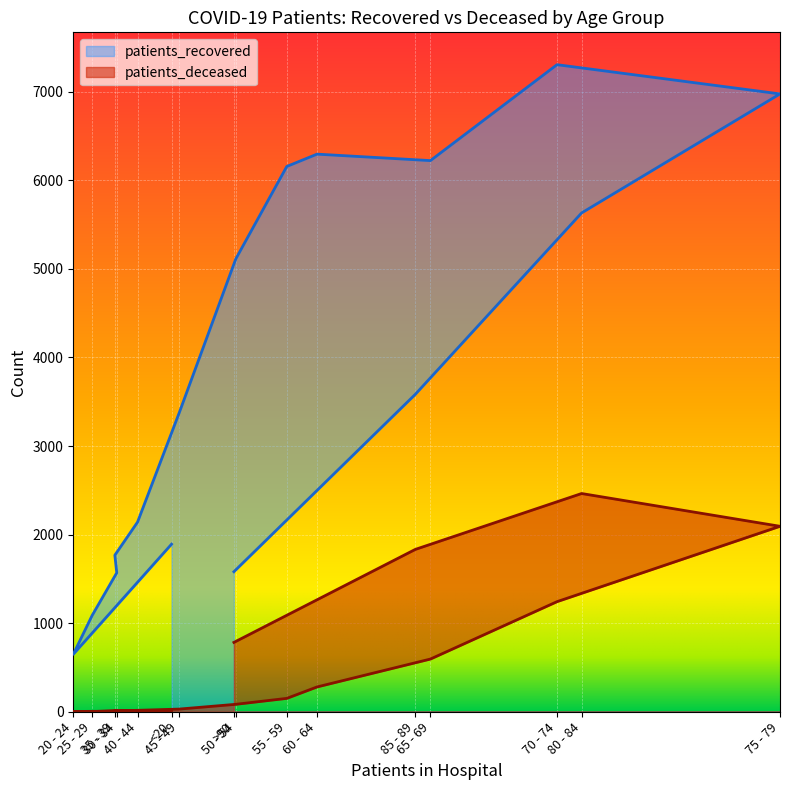

True or false: patients_recovered and patients_deceased intersect in this chart.

False